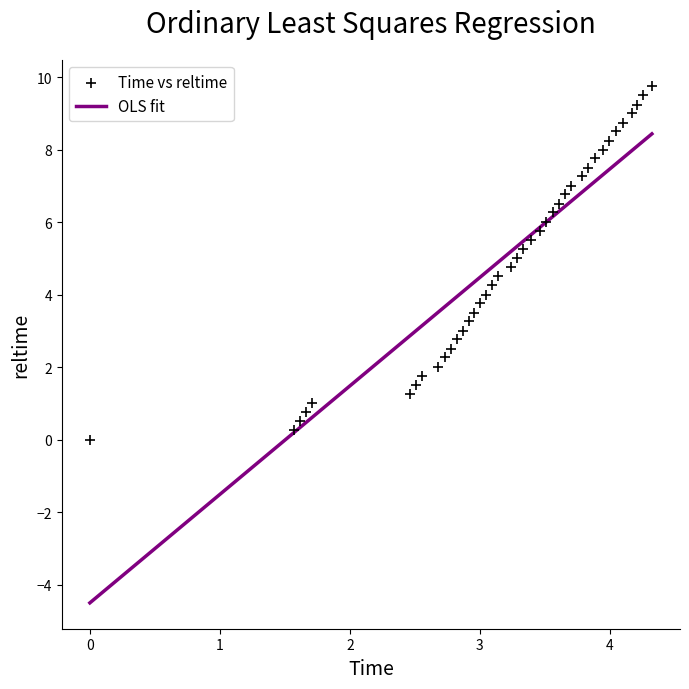

What is the range of Y values (max minus min)?

9.8